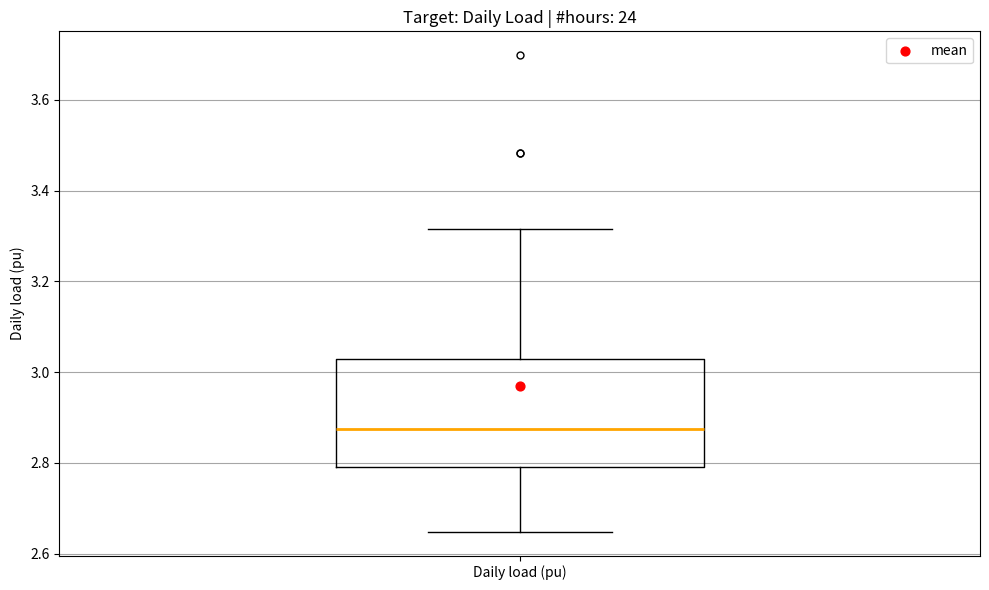

Transcribe this box plot: give where the median line is, the range the box spans, and where the two whiskers end, as read against the y-axis. The values are not printed on the chart, so give them approximately, as read against the axis.

median 2.88, box 2.80 to 3.02, whiskers 2.64 to 3.32